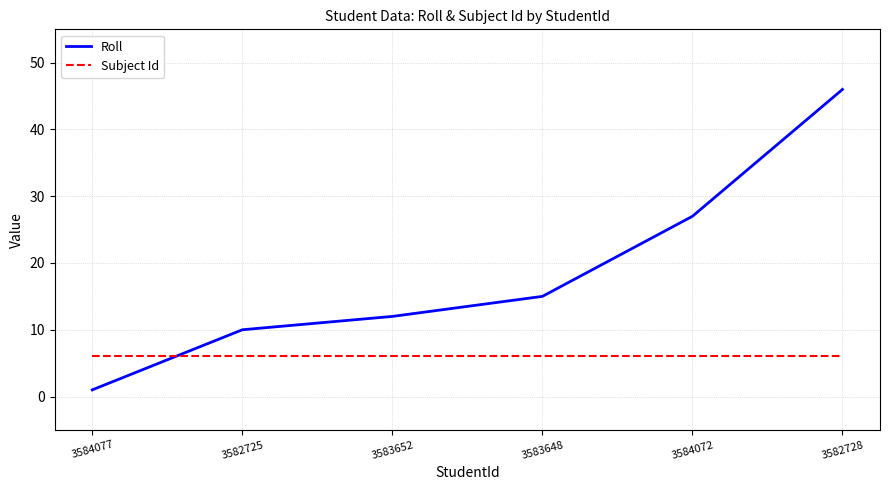

What is the difference between the Roll values at 3582728 and 3584072?

19